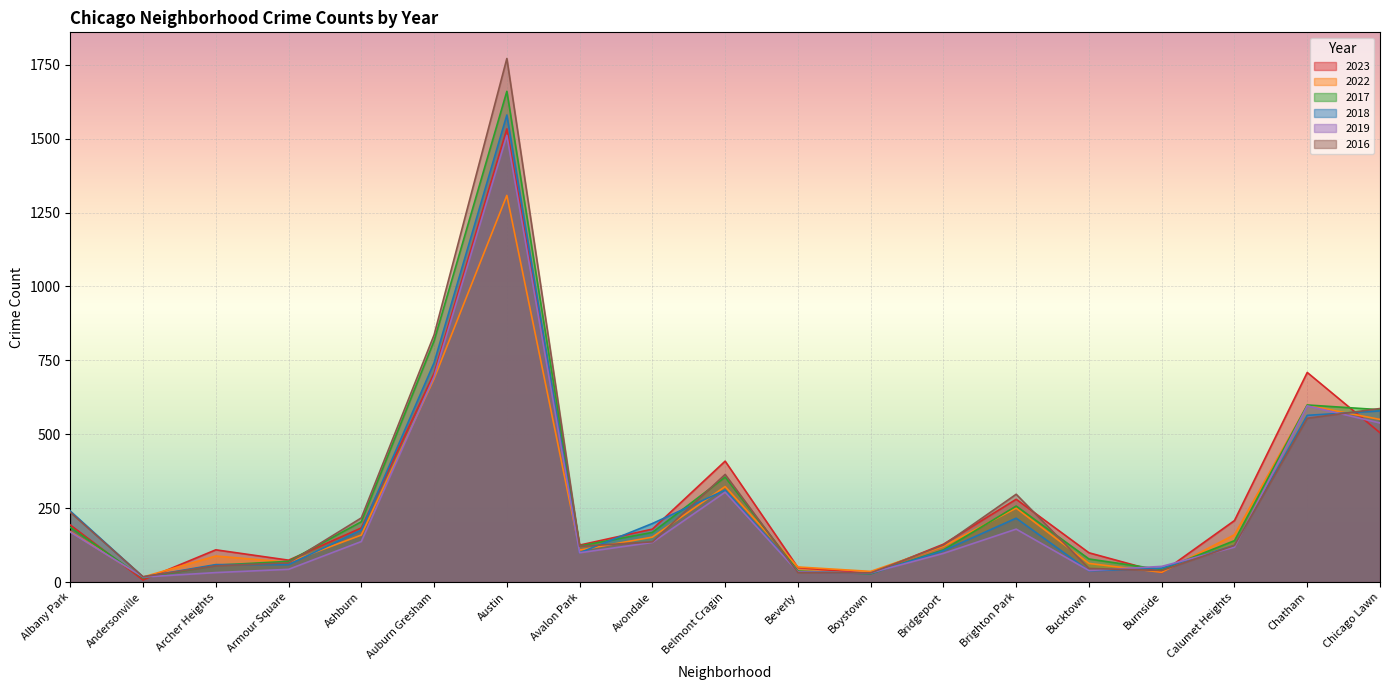

What is the greatest value displayed?

1771